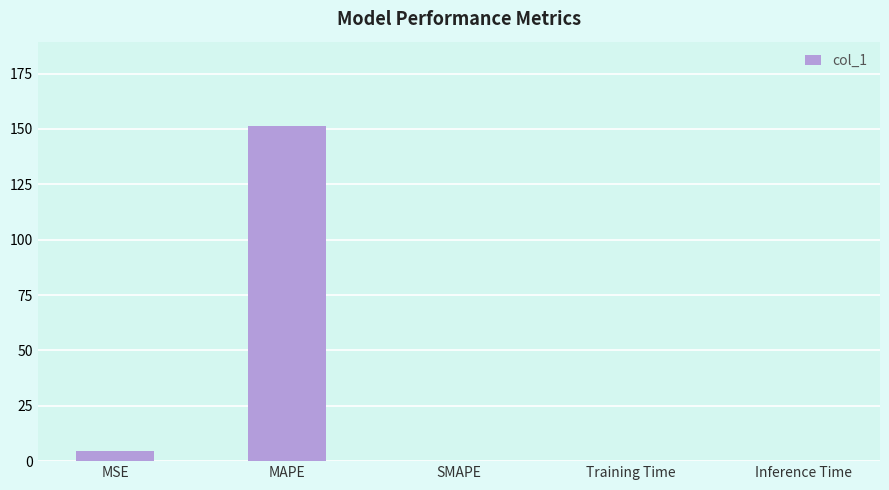

What is the sum of the values at MAPE and MSE?

156.2